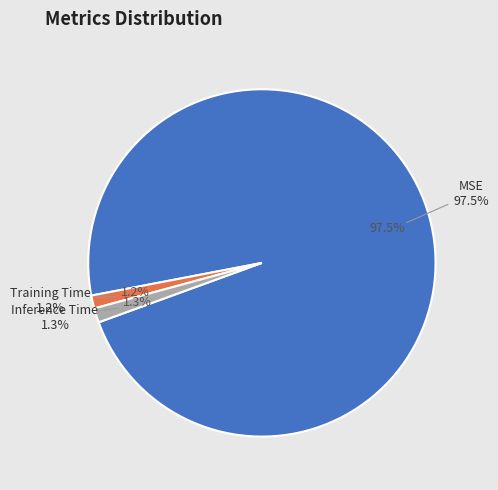

To the nearest percent, what is the combined percentage of Training Time and MSE?

99%